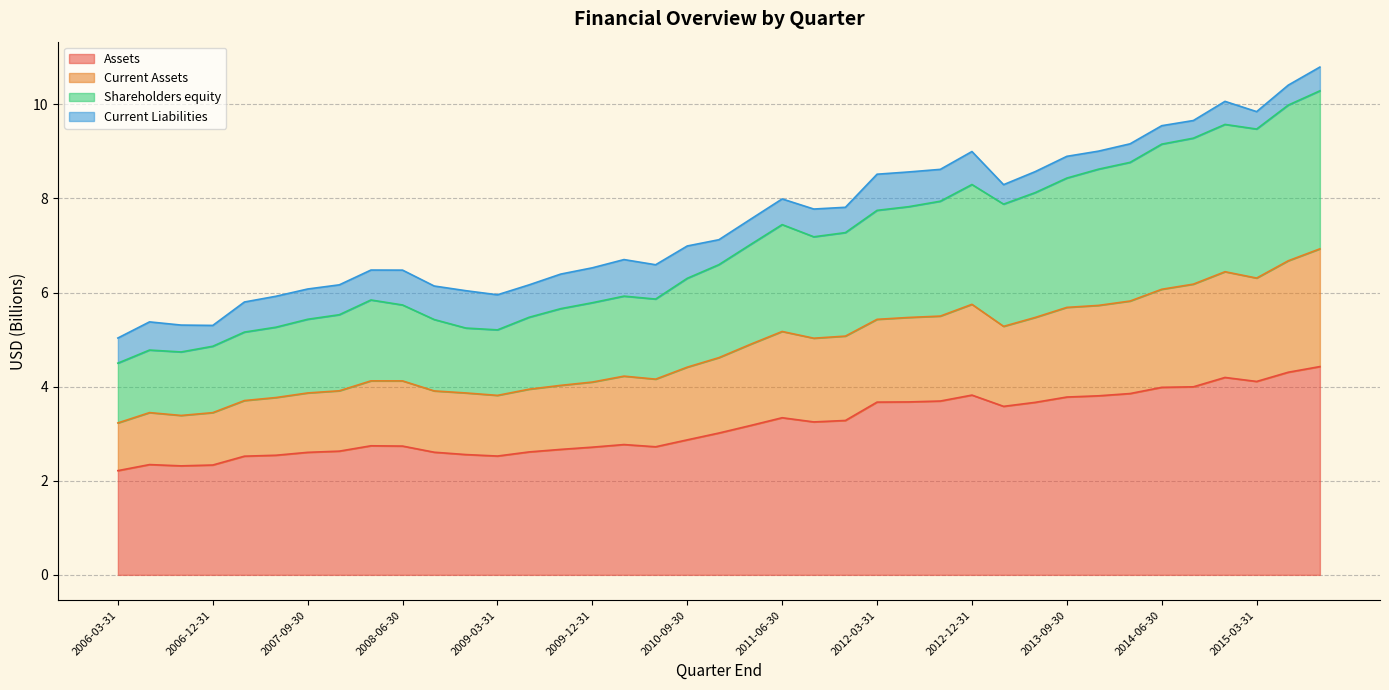

What is the sum of the Assets values at 2013-06-30 and 2011-12-31?

6.9